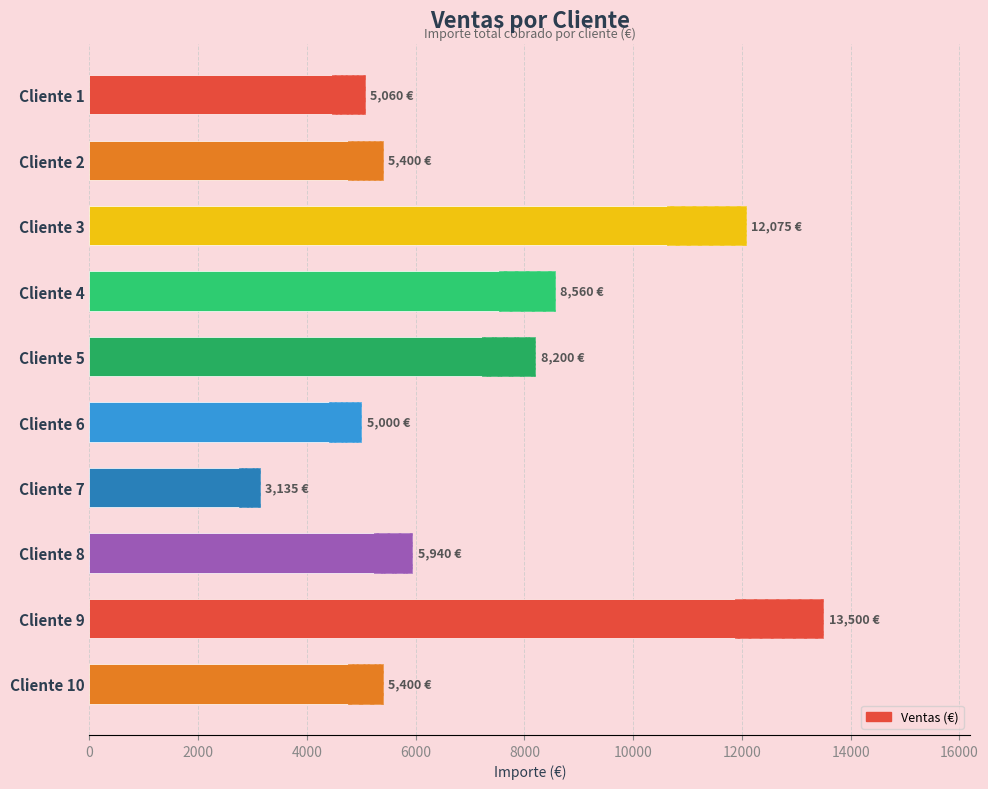

What is the maximum value shown in the chart?

13500